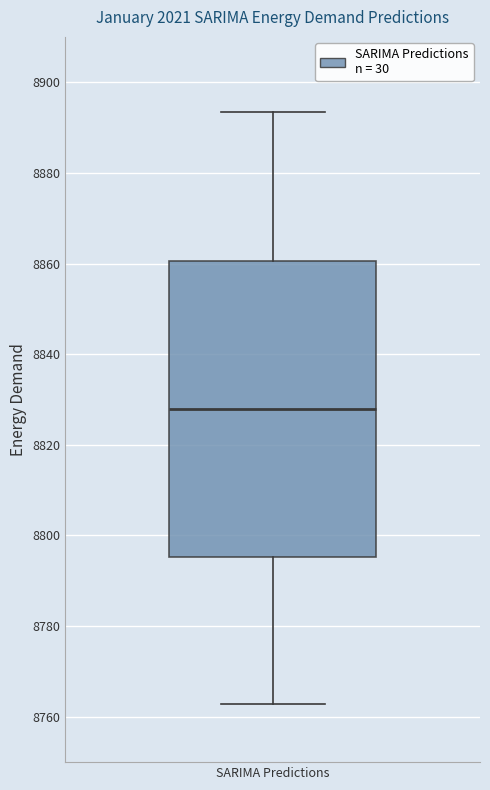

Where does the upper whisker of the box for SARIMA Predictions end on the y-axis? The values are not printed on the chart, so give them approximately, as read against the axis.

8894